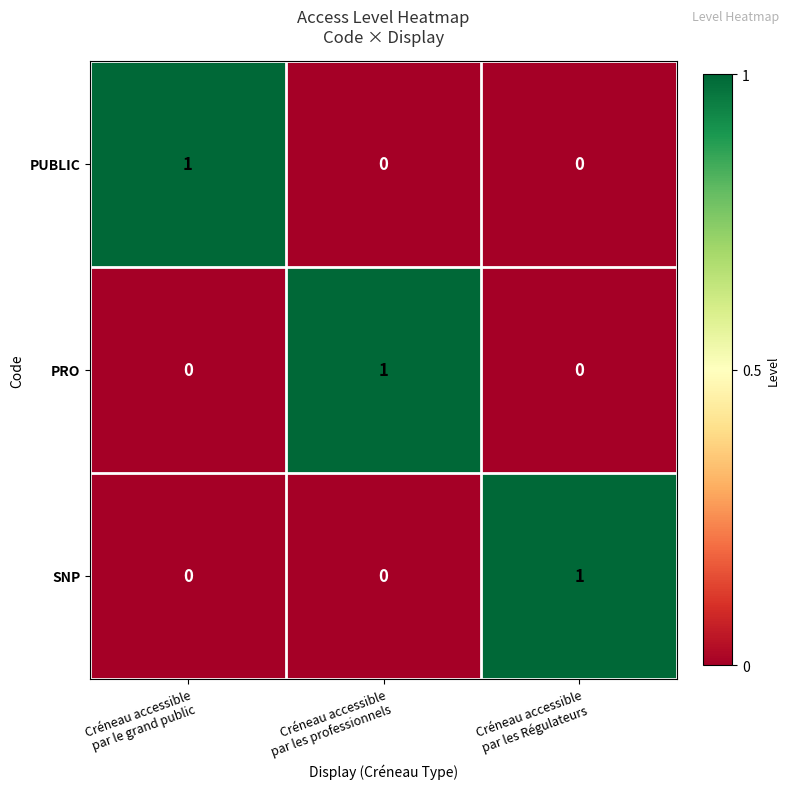

What is the total value across all series at Créneau accessible
par les Régulateurs?

1